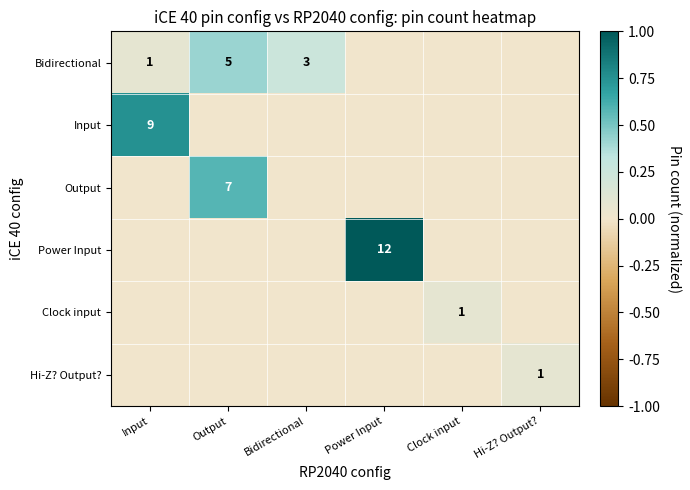

The value of Bidirectional at Bidirectional is 2. True or false?

False